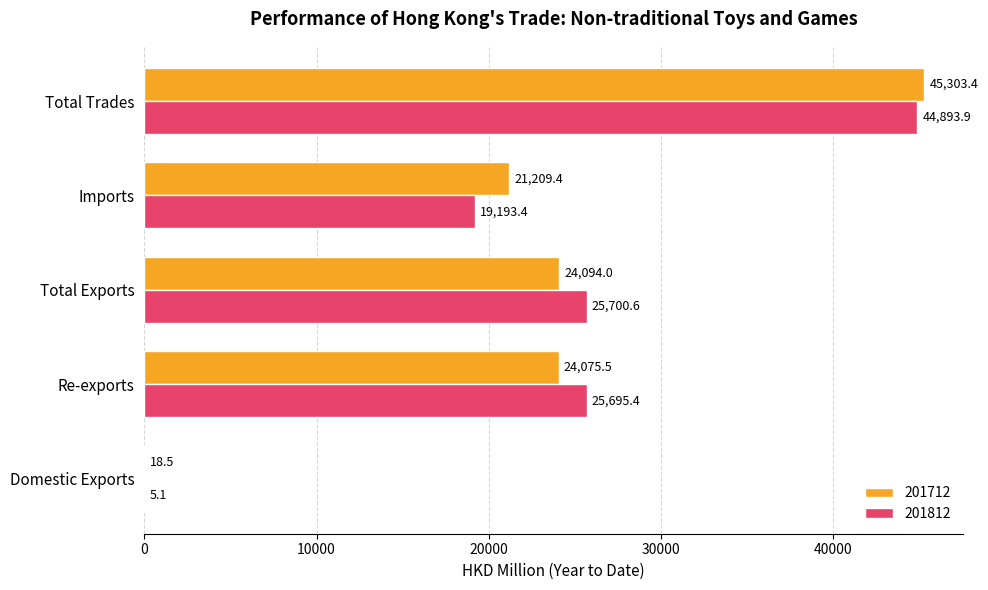

Where is 201812 nearest to the value 22449?

Re-exports